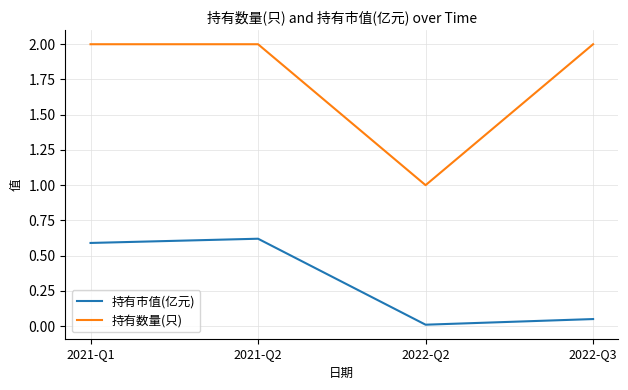

What is the average value of the 持有市值(亿元) series?

0.3